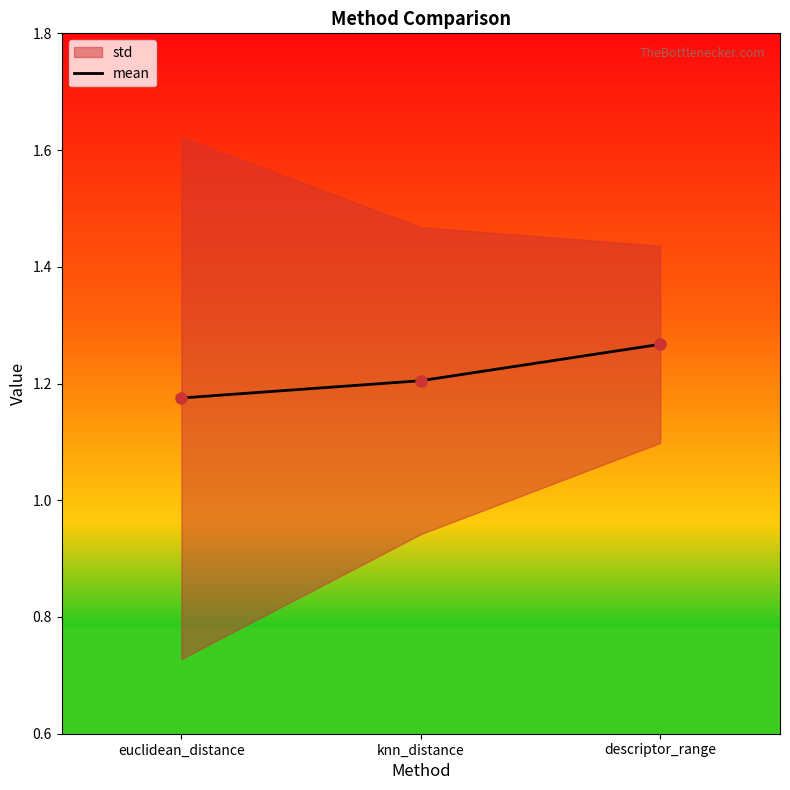

Which has a higher value, euclidean_distance or descriptor_range?

descriptor_range